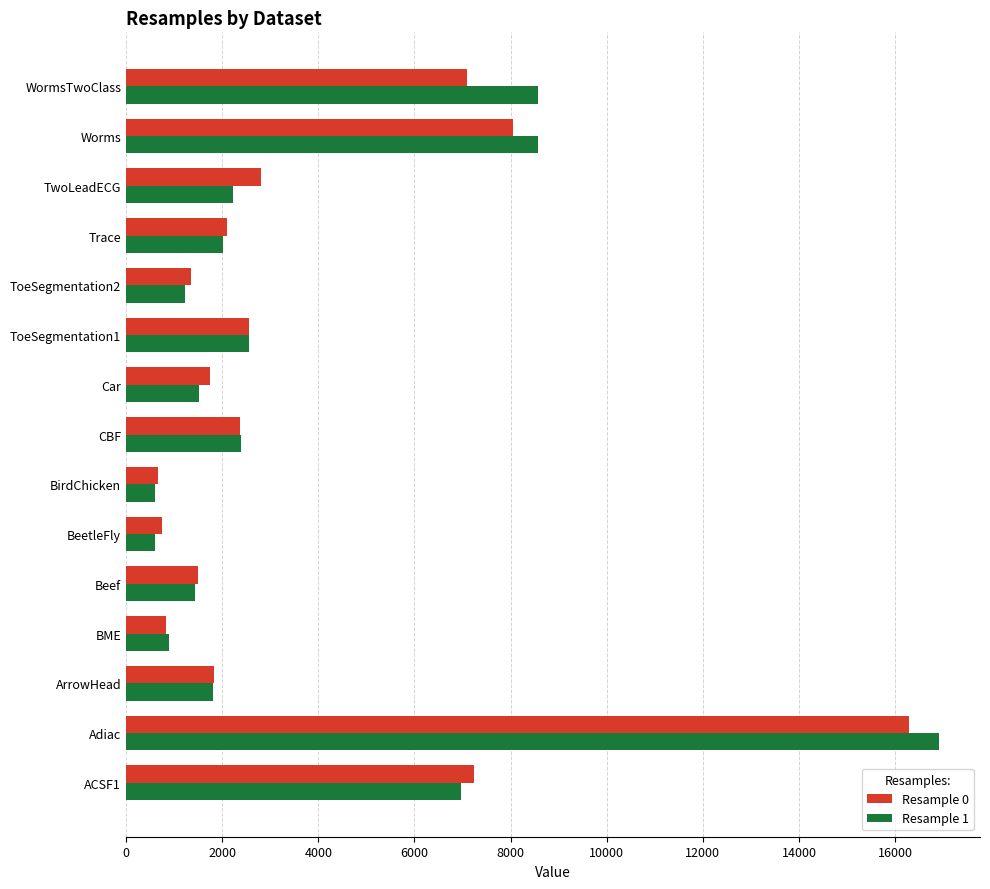

What is the spread (max minus min) of values at WormsTwoClass?

1471